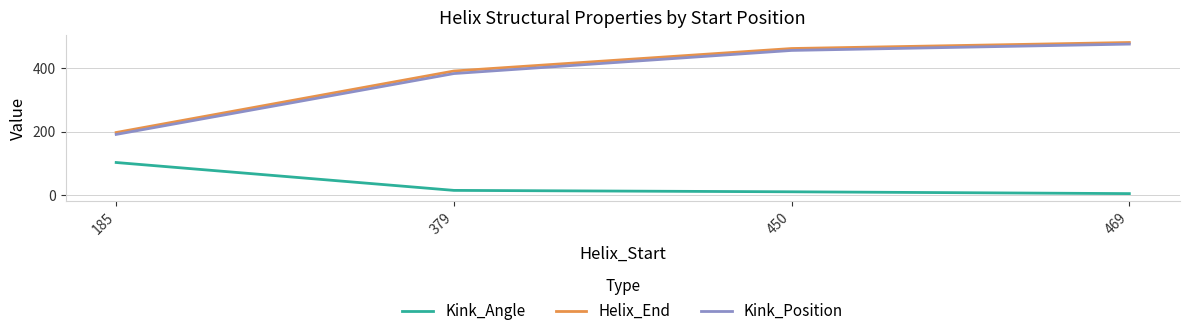

Reading right to left, extract all data points from this chart.

Kink_Angle: 4.2	9.9	14.4	102.3
Helix_End: 481.0	462.0	391.0	197.0
Kink_Position: 476.0	456.0	383.0	191.0